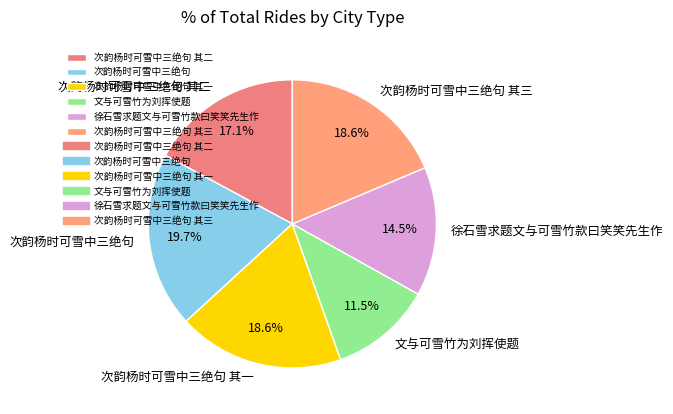

Combined, what portion of the pie is 徐石雪求题文与可雪竹款曰笑笑先生作 and 次韵杨时可雪中三绝句 其二?

31.6%